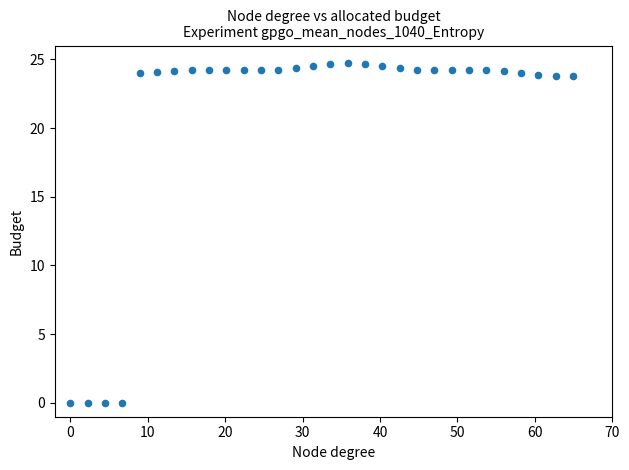

What is the range of X values (max minus min)?

64.9